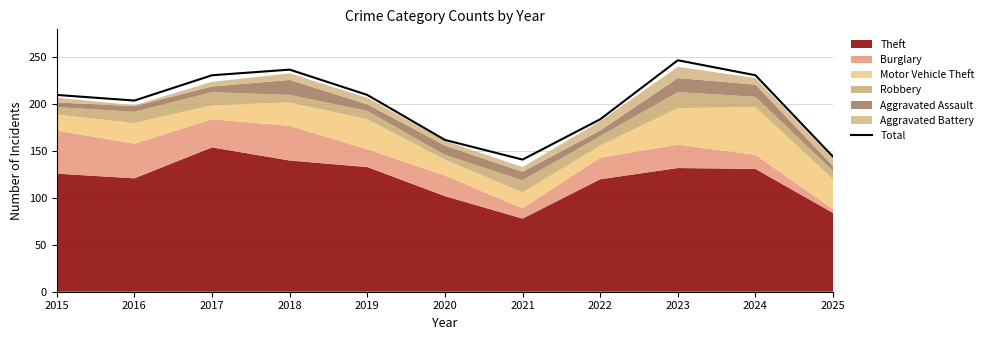

What is the difference between the second highest and minimum values?

96